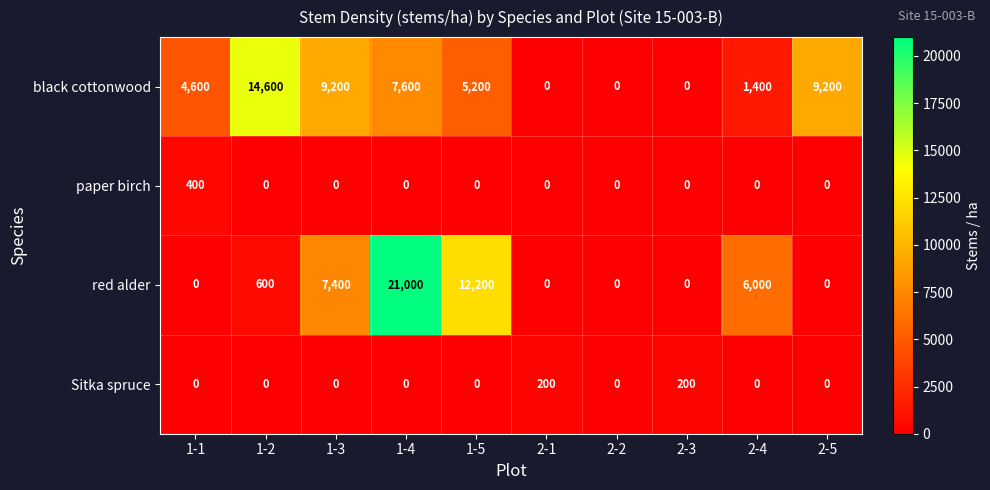

At which label does paper birch reach its peak?

1-1